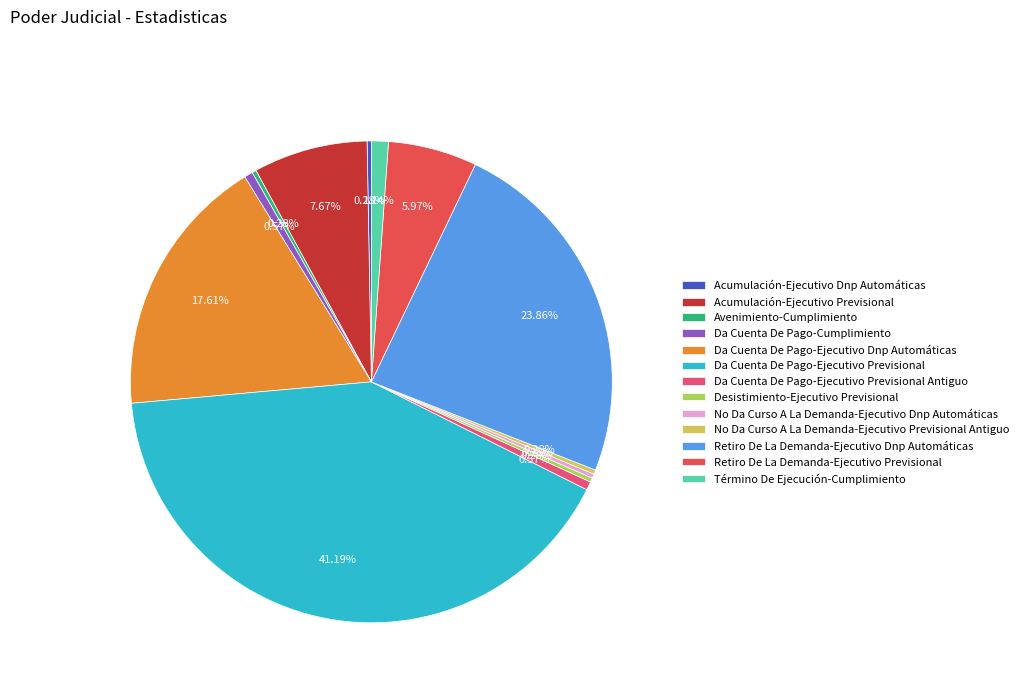

To the nearest percent, what is the combined percentage of No Da Curso A La Demanda-Ejecutivo Dnp Automáticas and Retiro De La Demanda-Ejecutivo Dnp Automáticas?

24%